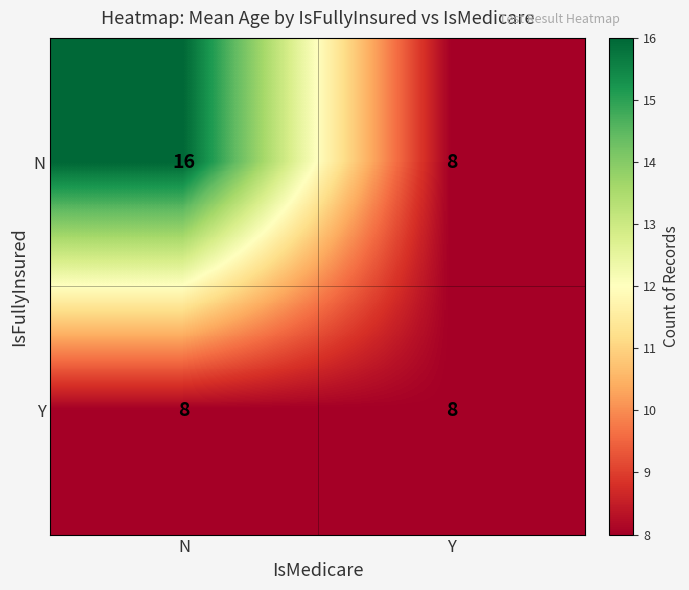

Reading left to right, transcribe all the data shown in this chart.

N: 16	8
Y: 8	8